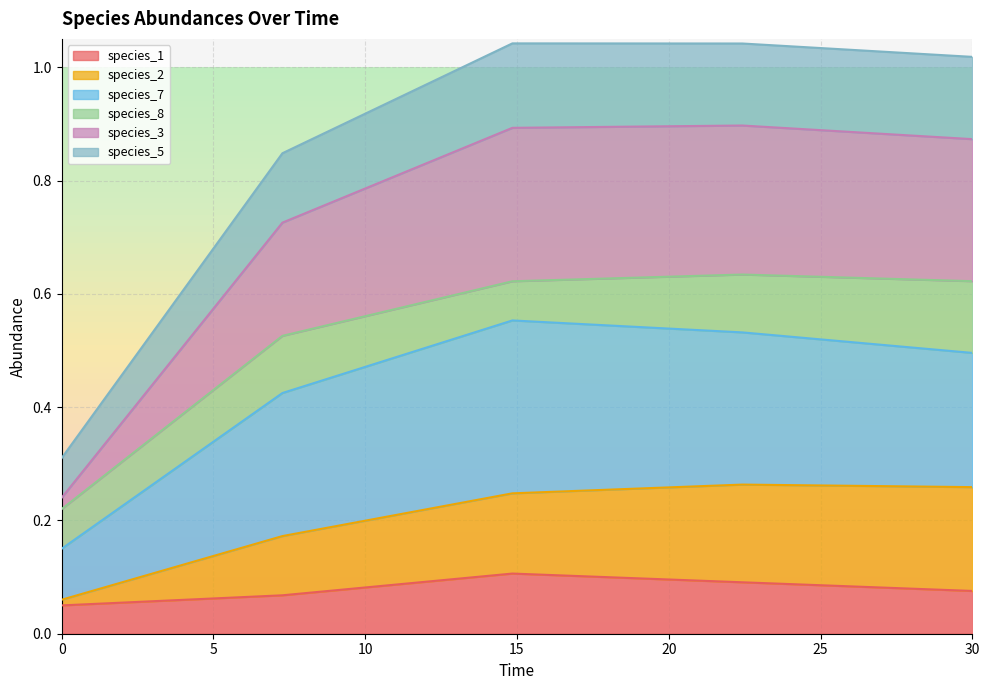

What are all the series names shown in the legend?

species_1, species_2, species_7, species_8, species_3, species_5